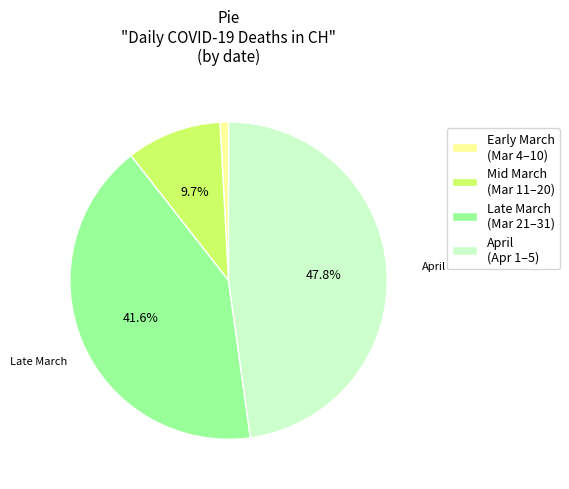

Does April (Apr 1–5) account for over 50% of the chart?

No